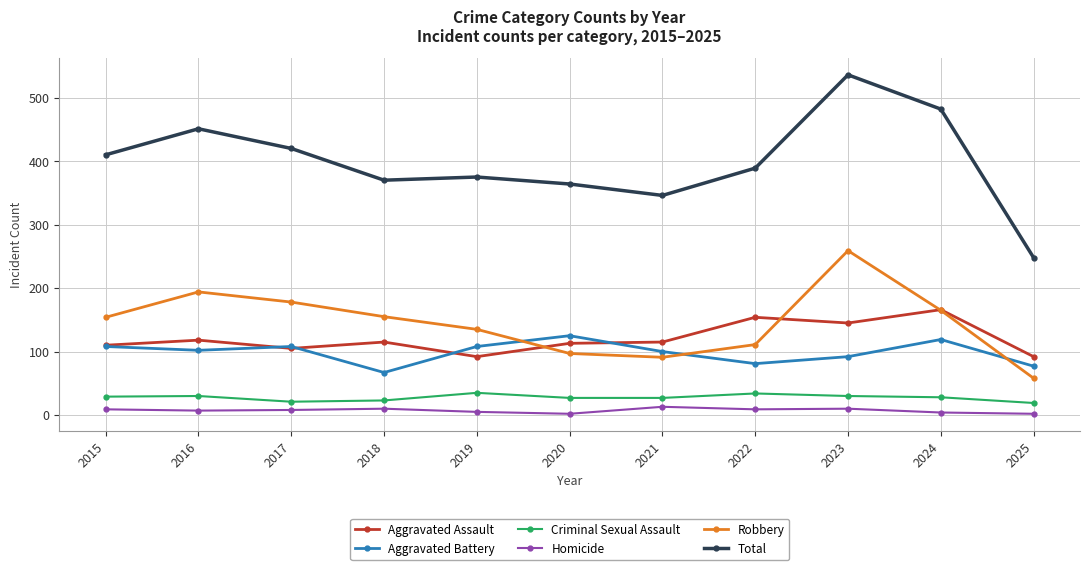

In Aggravated Assault, how many points are lower than both neighbors (excluding endpoints)?

3